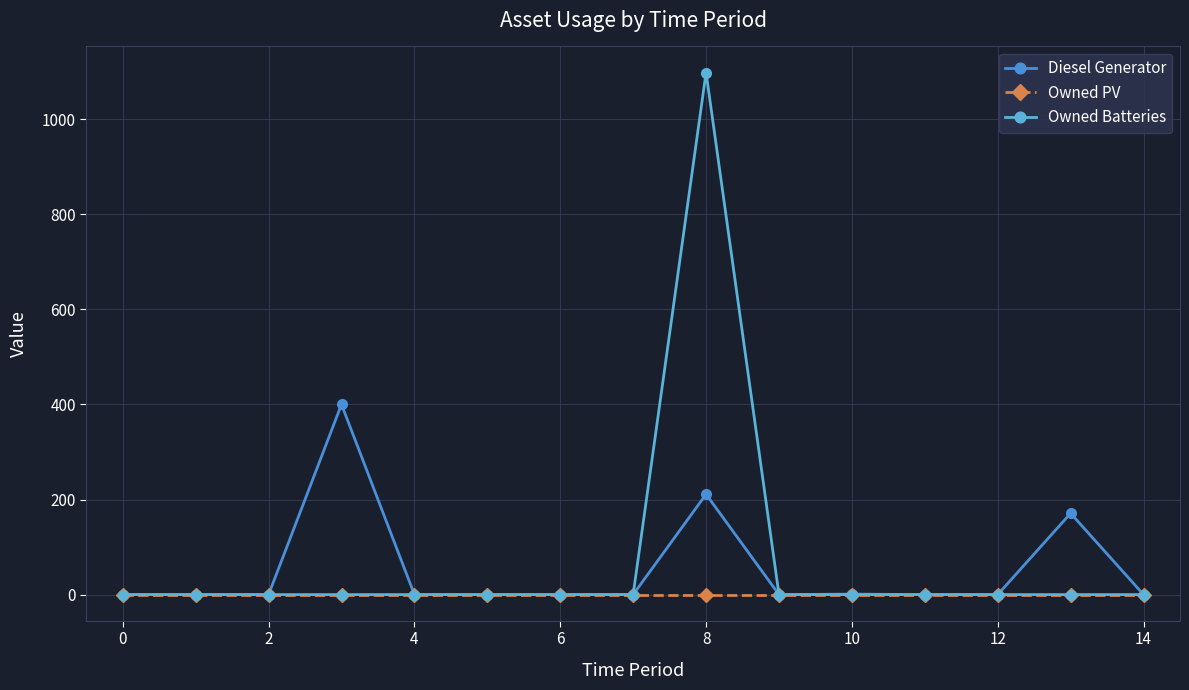

True or false: Diesel Generator and Owned Batteries cross at least once.

False